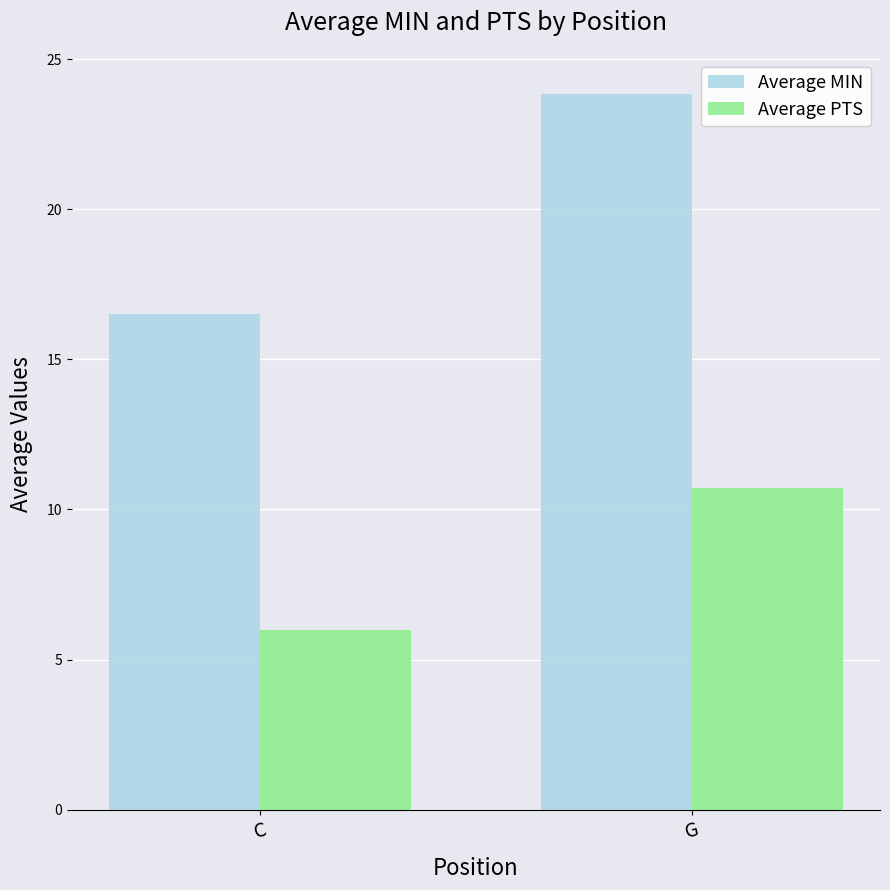

Which series changed the most between C and G?

Average MIN